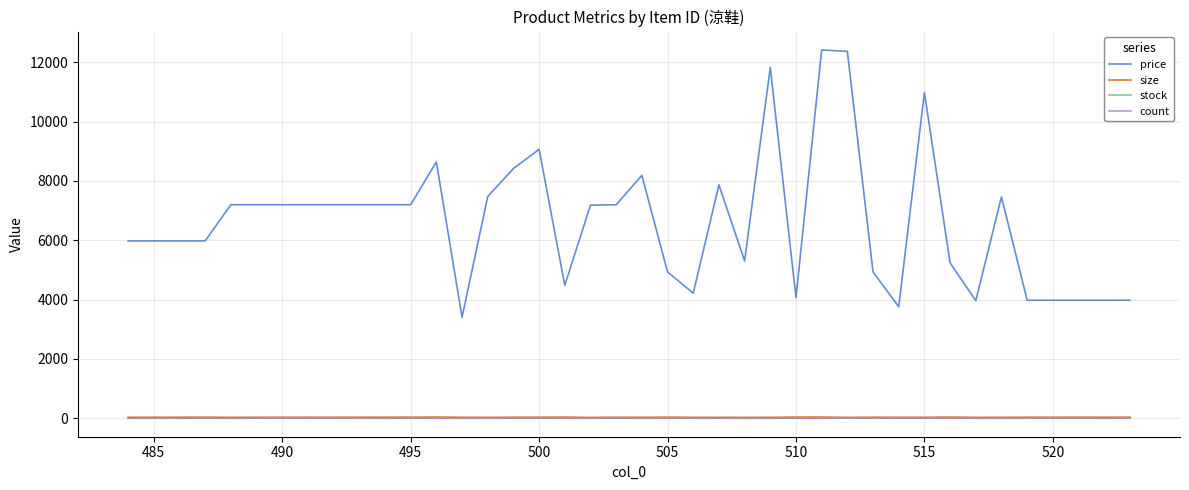

True or false: size and price intersect in this chart.

False